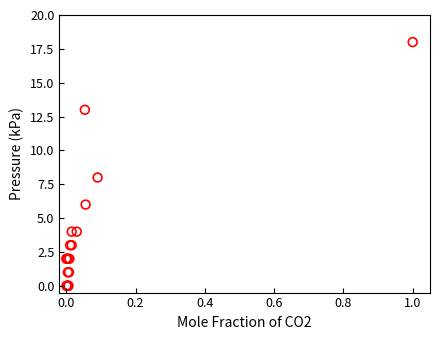

What Y value in the scatter plot is closest to 9?

8